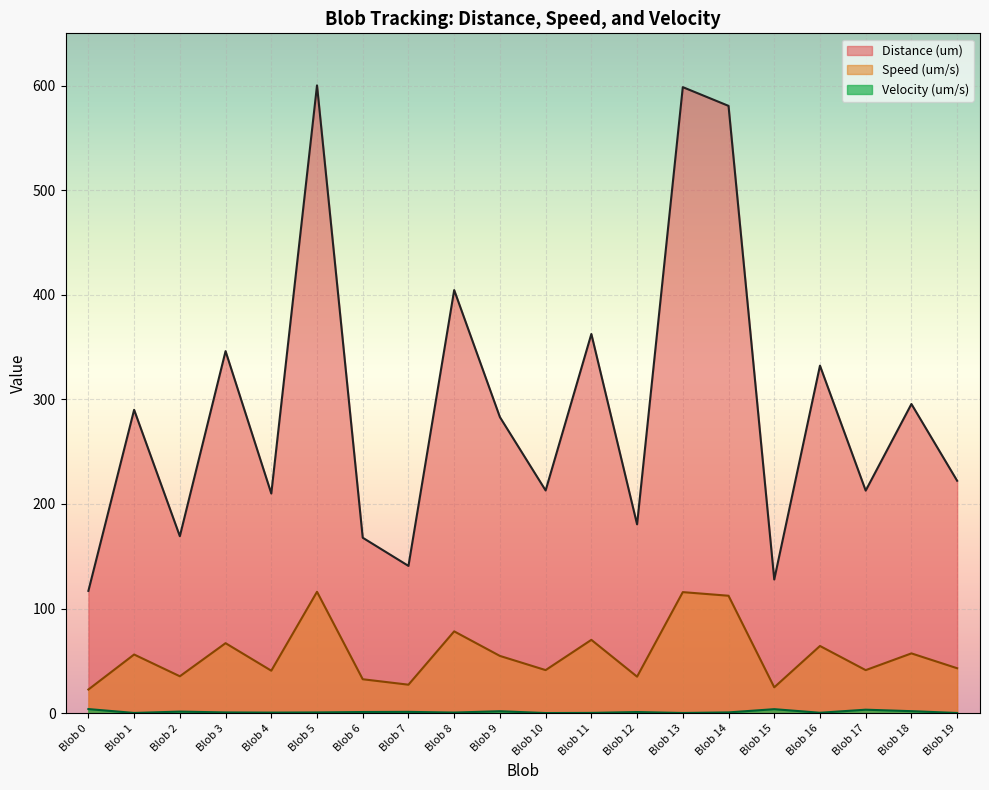

At which category does the chart reach its minimum across all series?

Blob 10